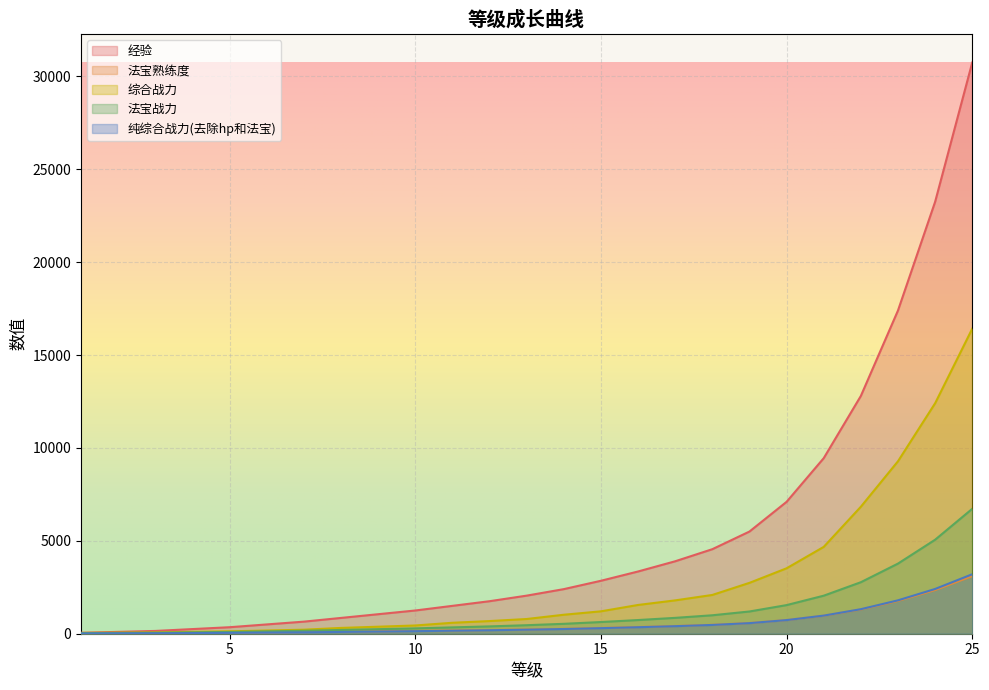

True or false: 法宝战力 has a value of 95.8 at 5.

True